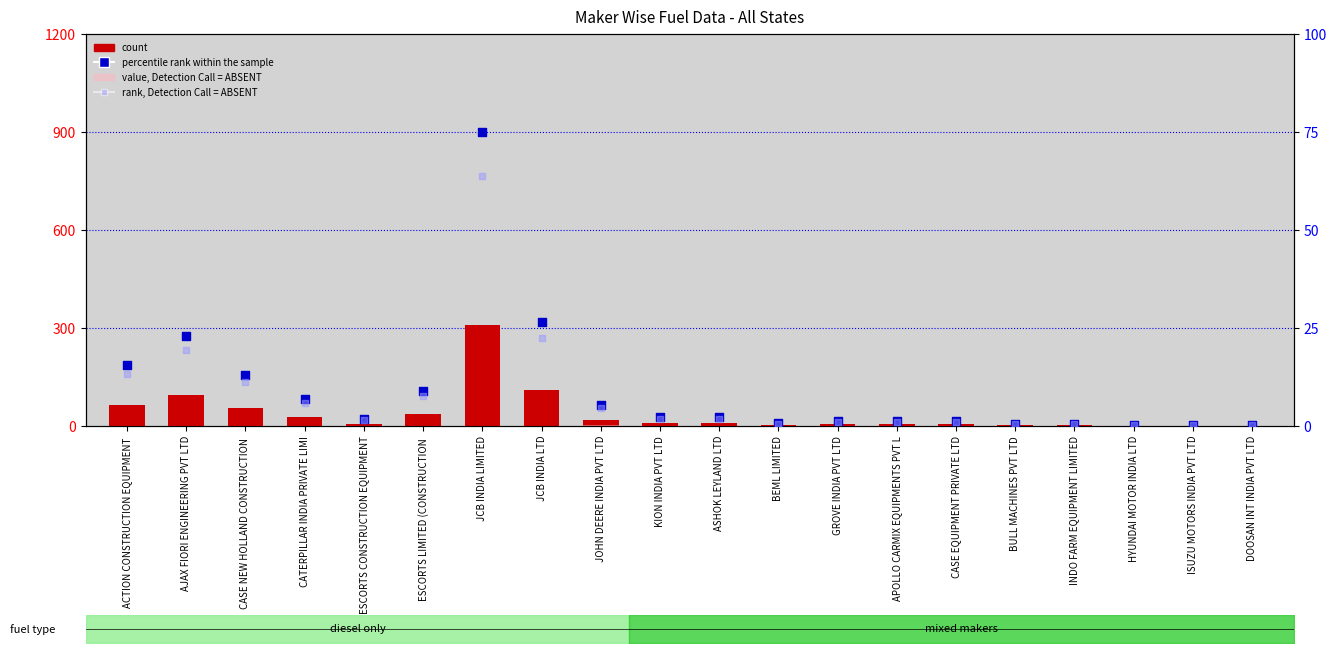

Which series reaches the maximum Y coordinate?

count